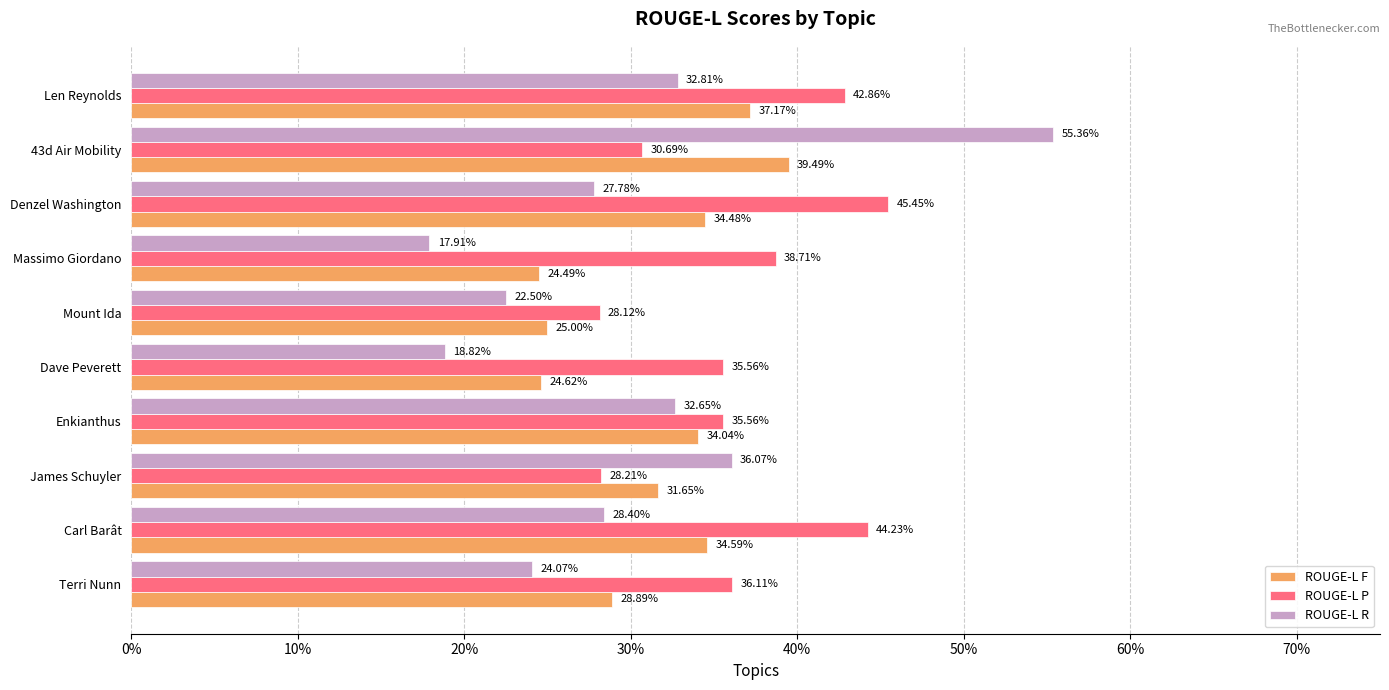

What are all the series names shown in the legend?

ROUGE-L F, ROUGE-L P, ROUGE-L R